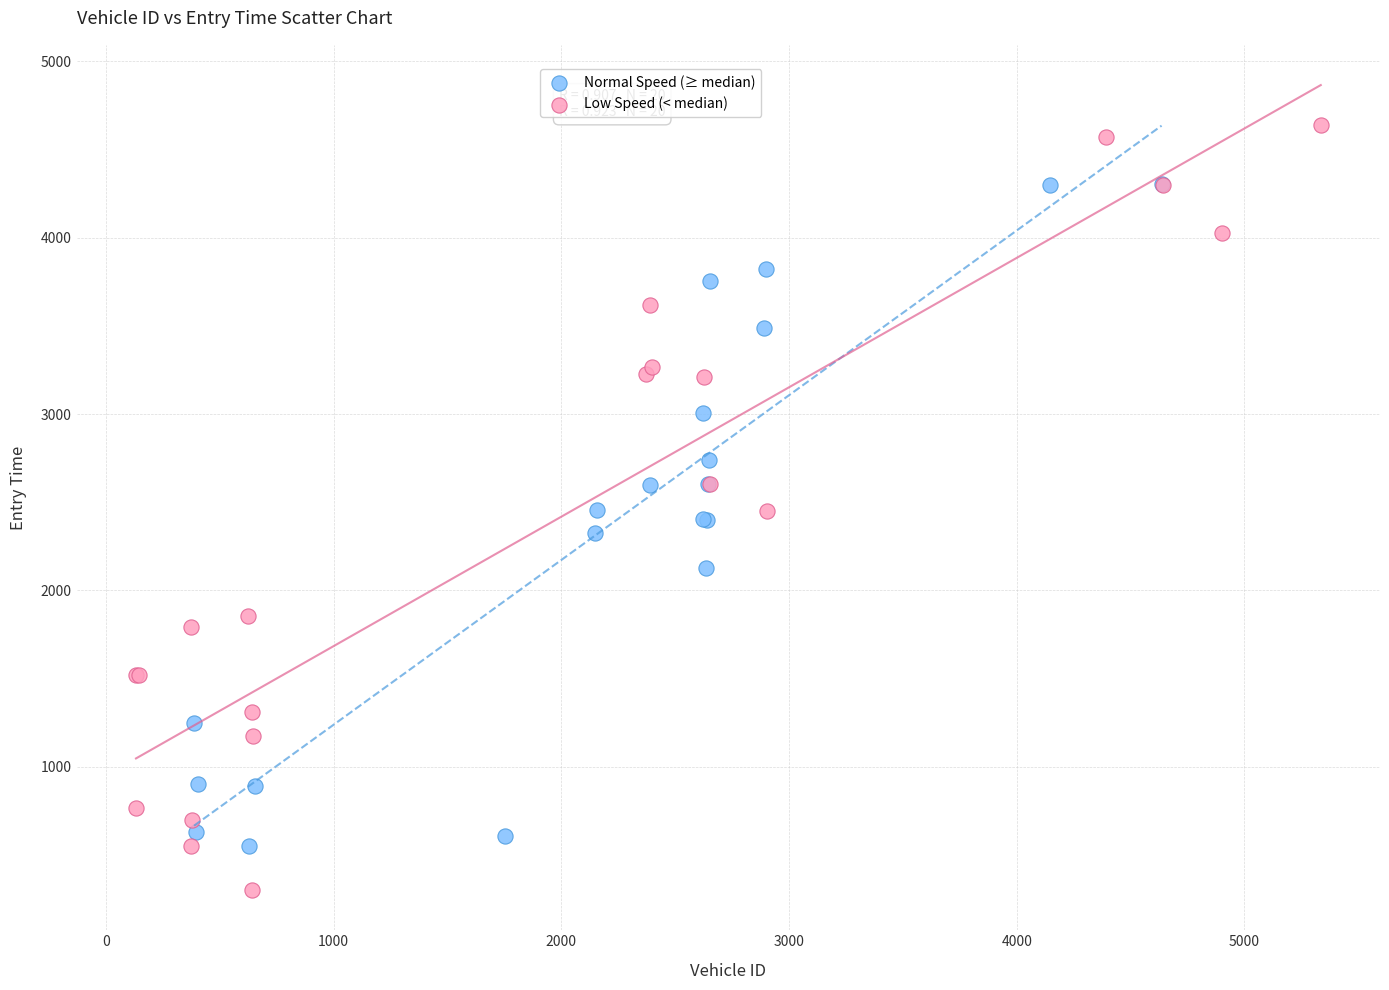

Which series contains the lowest Y value?

Low Speed (< median)